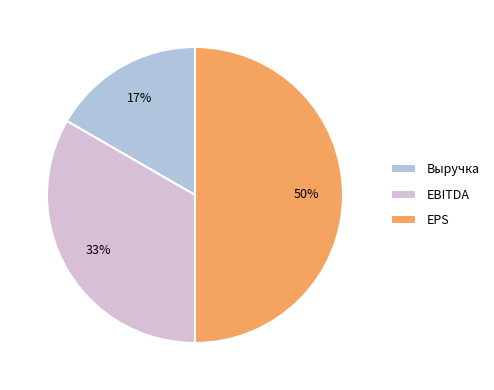

What percentage is the Выручка slice, to the nearest percent?

17%